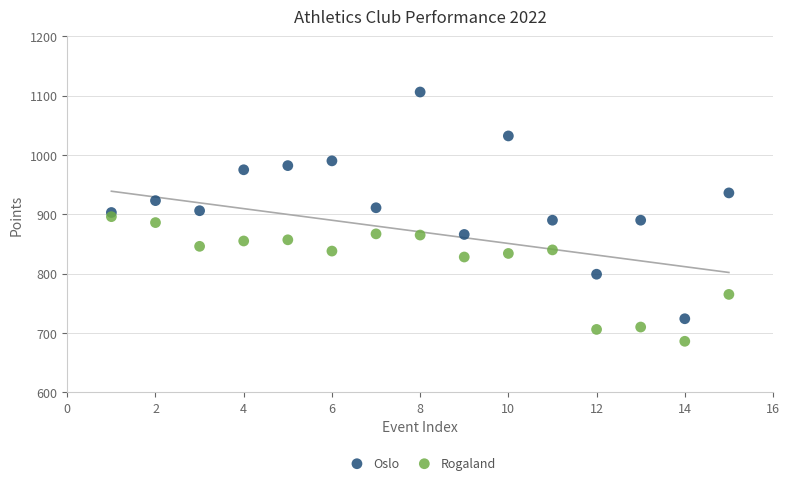

What is the X range (max minus min) for the scatter plot?

14